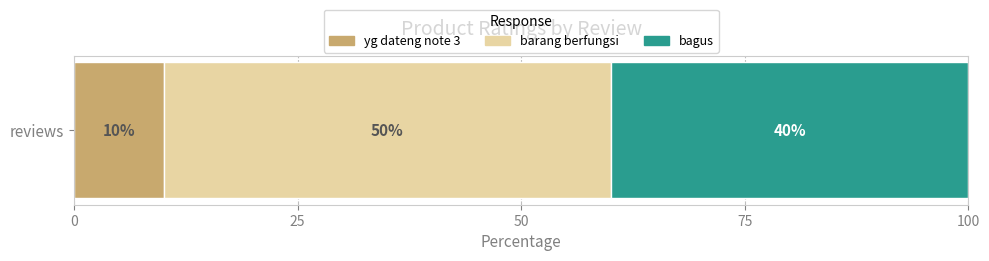

The yg dateng note 3 series shows 3 at reviews. True or false?

False